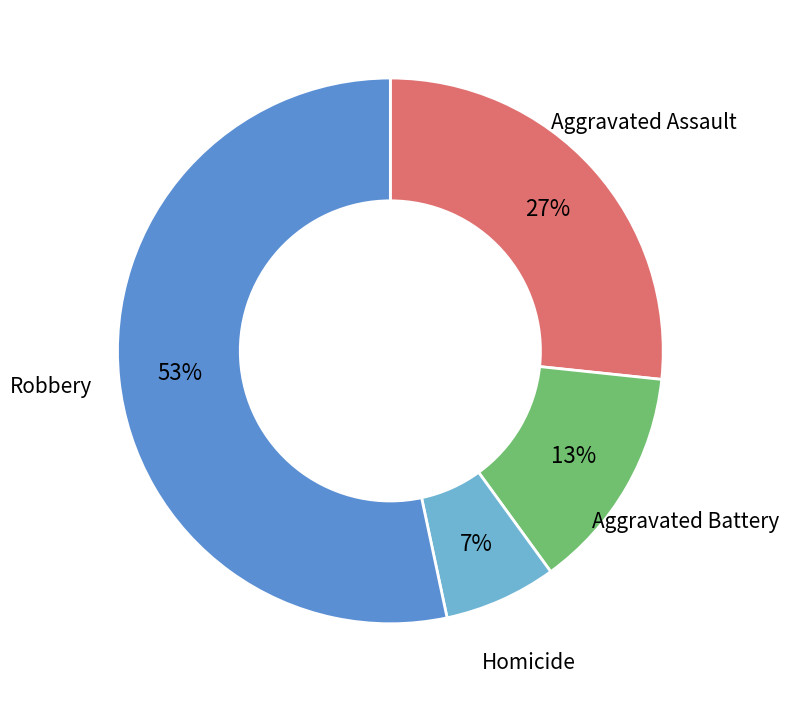

To the nearest percent, what is the average slice percentage?

25%